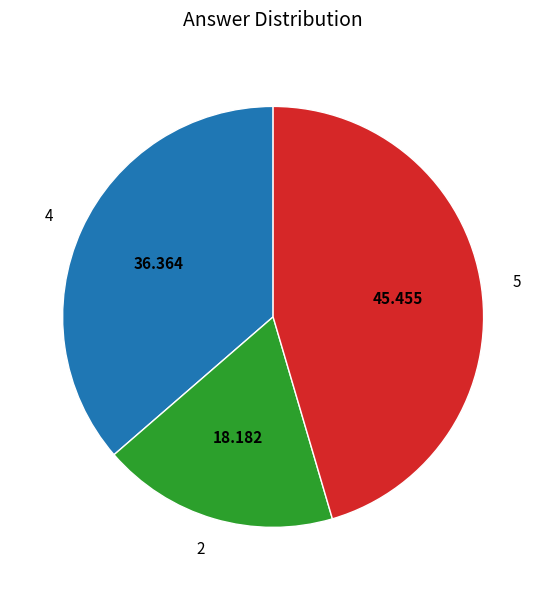

Does 2 represent more than half of the total?

No